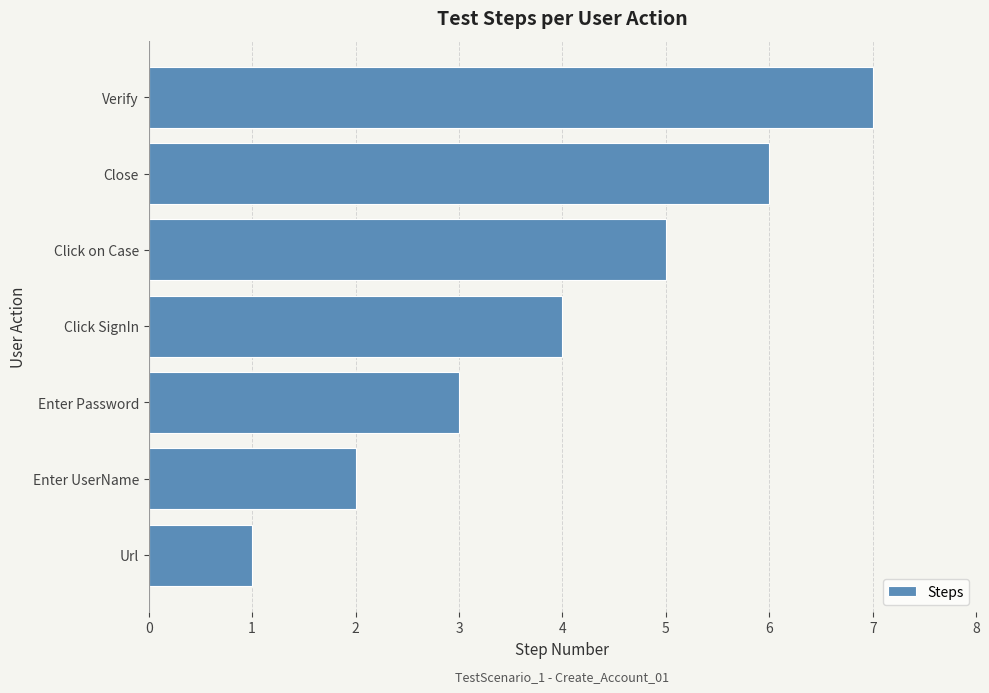

Which label corresponds to the largest value in the chart?

Verify